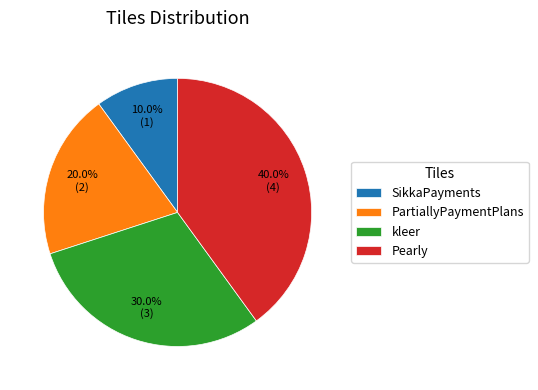

To the nearest percent, what is the difference between the SikkaPayments and PartiallyPaymentPlans slice percentages?

10%